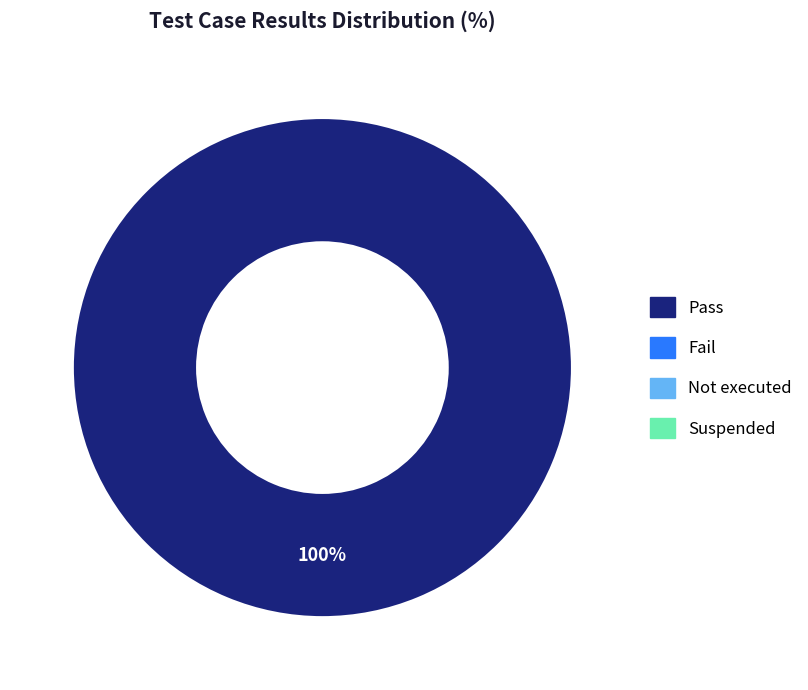

Is there a majority slice in this chart?

Yes